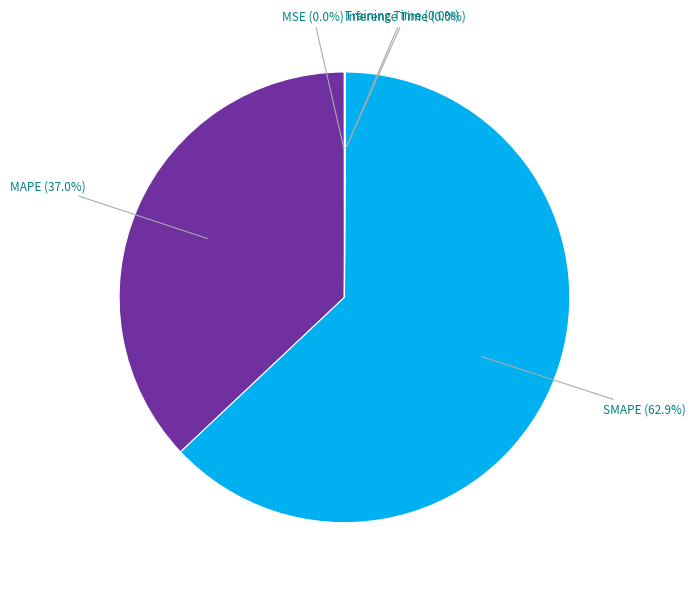

Which slice represents more than half of the pie?

SMAPE